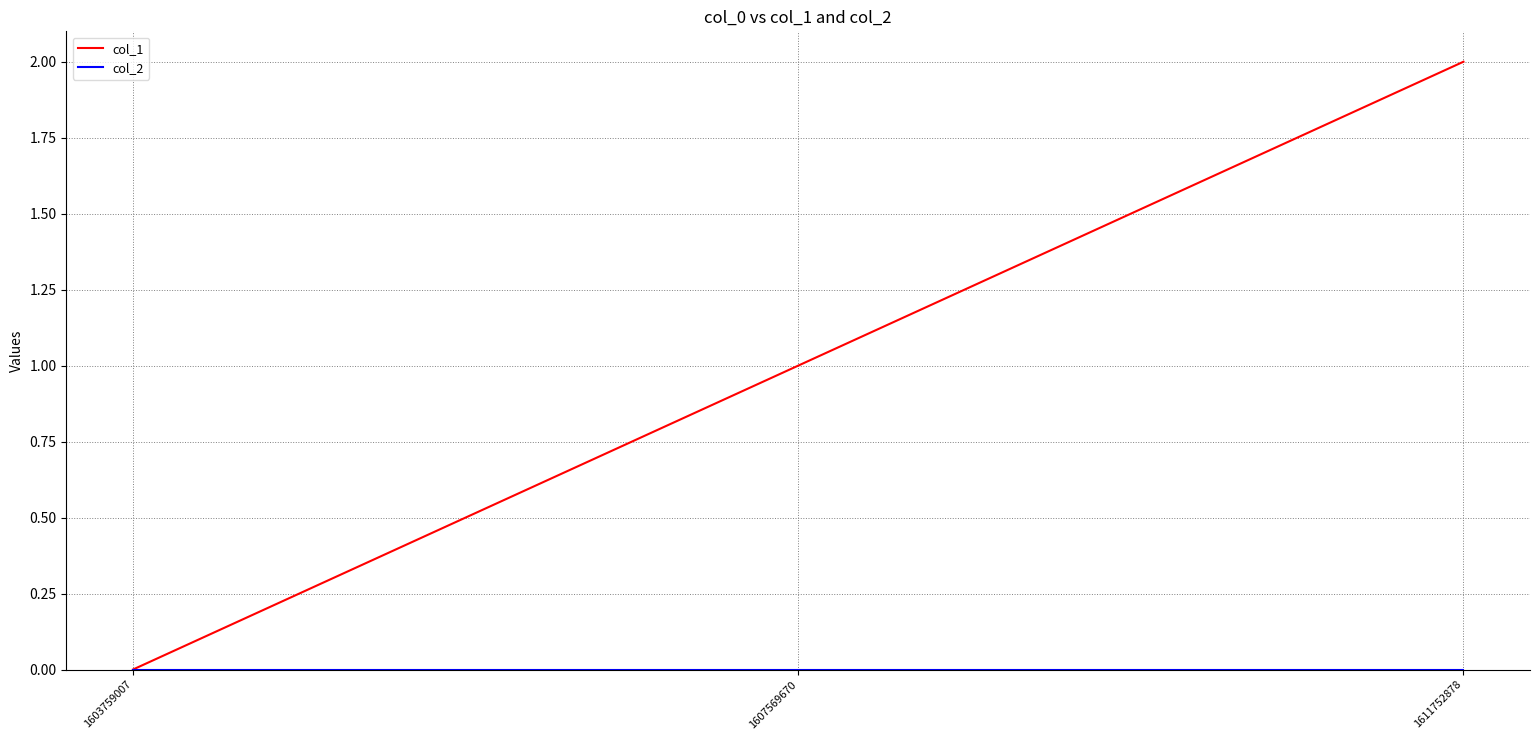

Which category has the highest value in the col_1 series?

1611752878